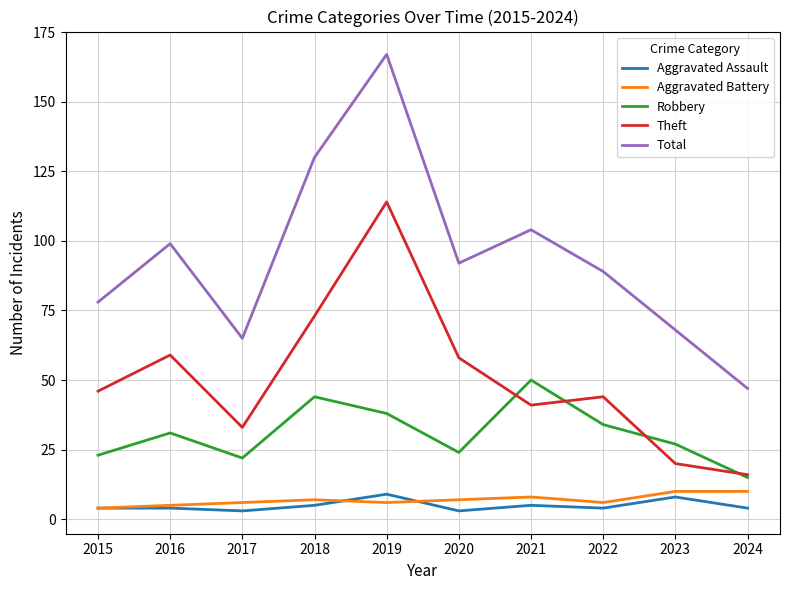

Is the value of Robbery at 2021 greater than the value of Total at 2022?

No